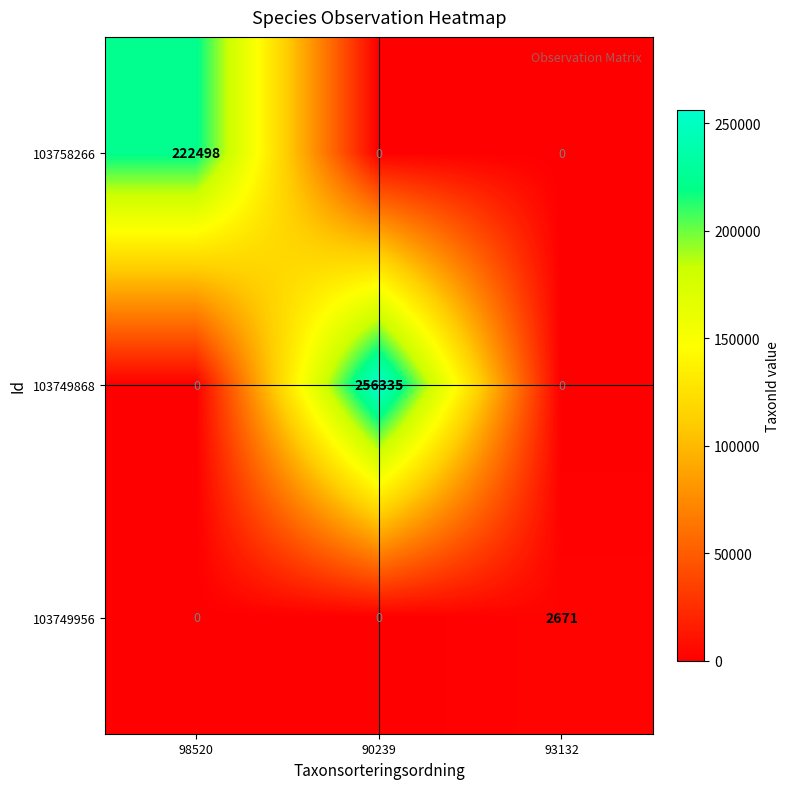

What is the difference between the highest and lowest values at 98520?

222498